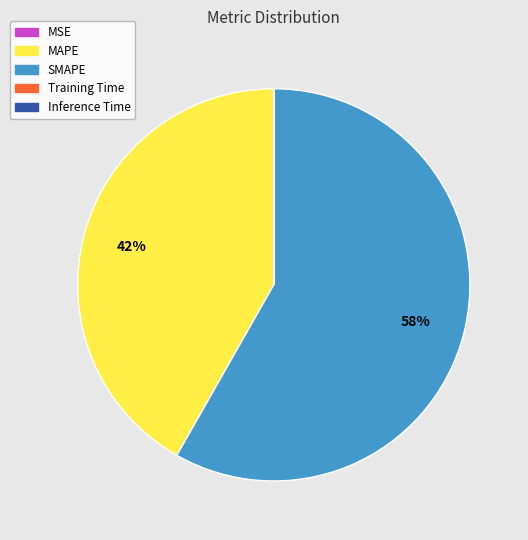

To the nearest percent, what is the average slice percentage?

20%